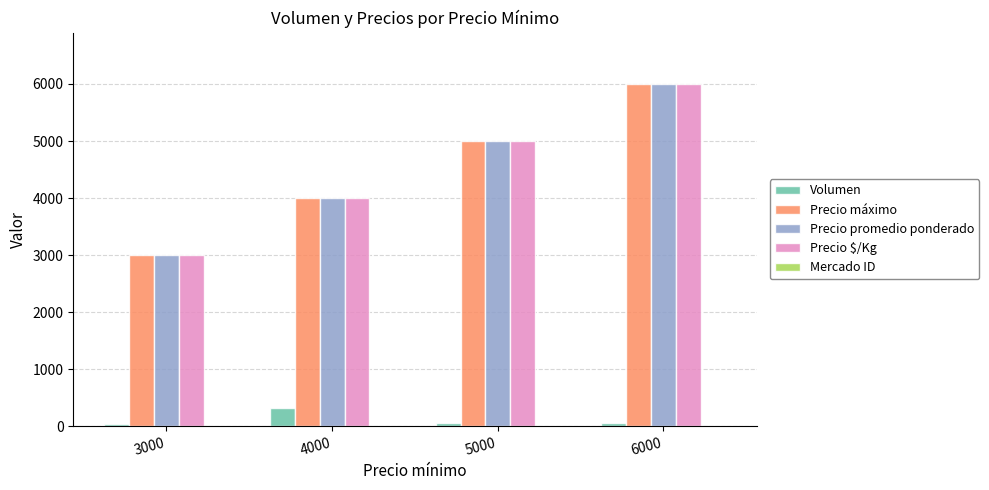

At which category is the sum across all series the highest?

6000